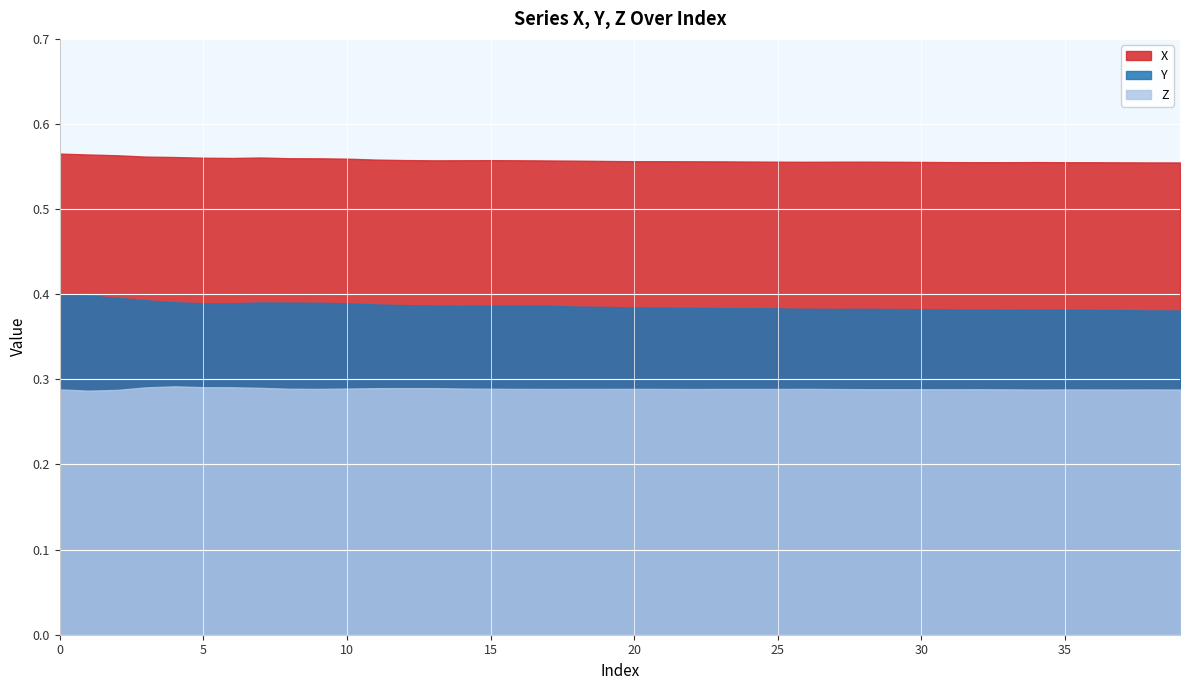

What are all the series names shown in the legend?

X, Y, Z